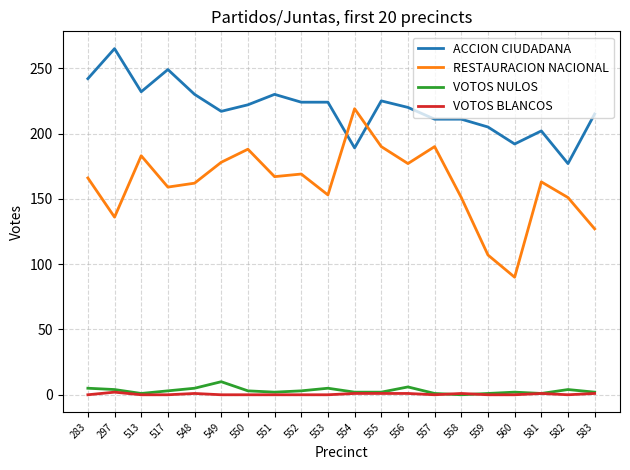

Is the value of ACCION CIUDADANA at 558 greater than the value of VOTOS BLANCOS at 549?

Yes